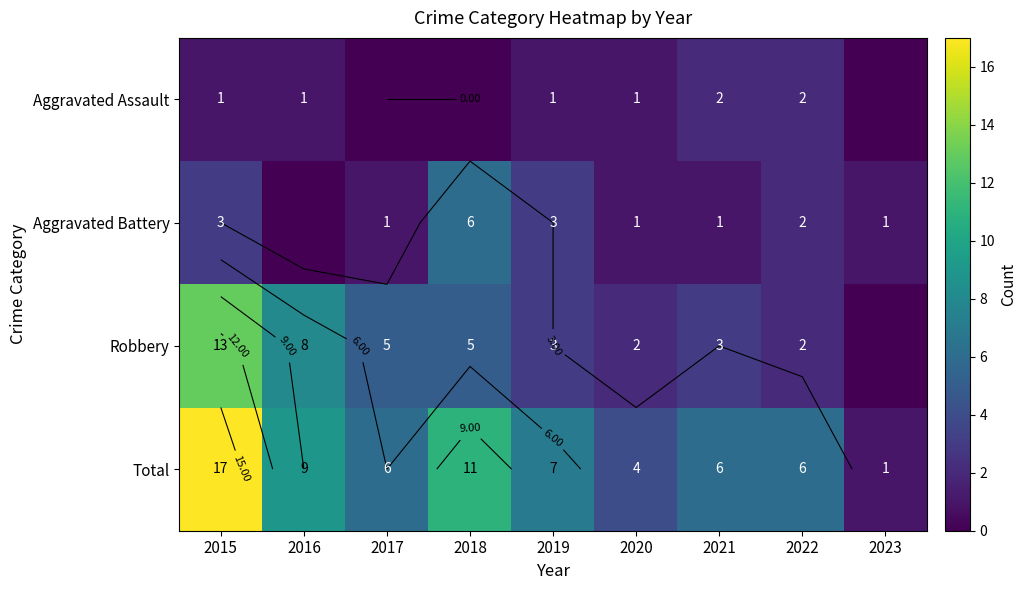

The value of Aggravated Battery at 2019 is 3. True or false?

True